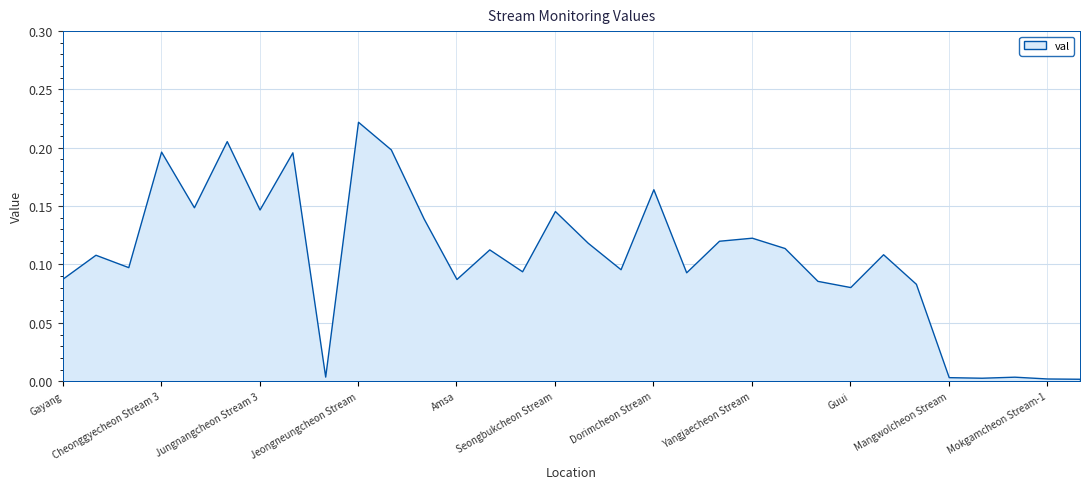

Which category has the highest value across all series?

Jeongneungcheon Stream